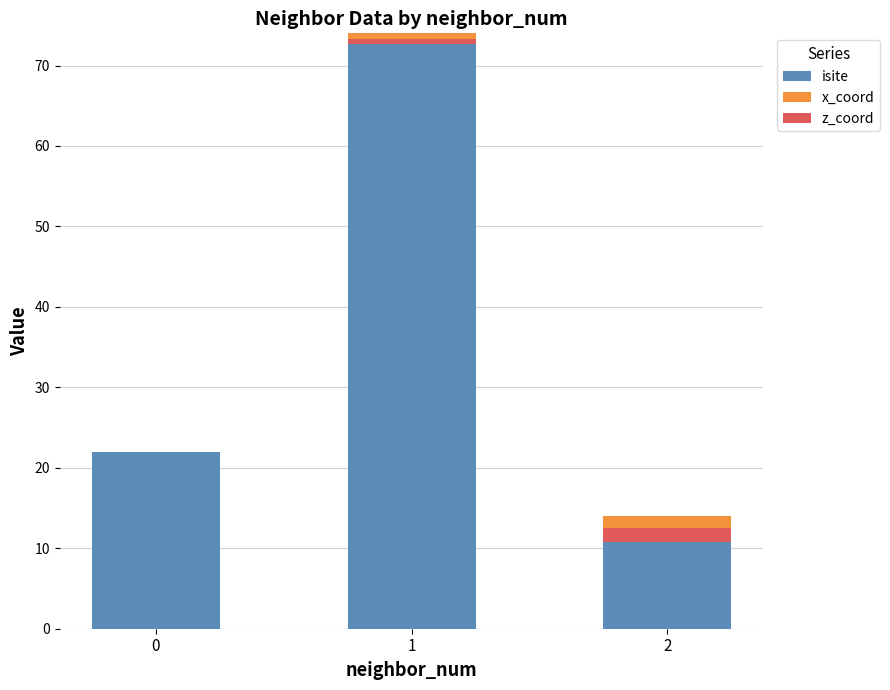

What are all the series names shown in the legend?

isite, x_coord, z_coord